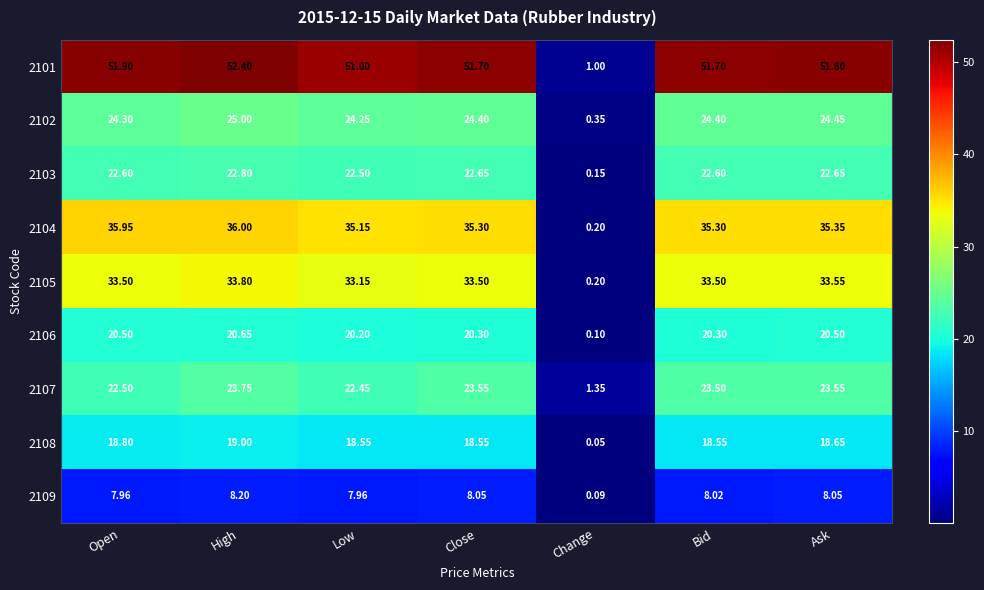

At how many categories does at least one series exceed 23?

6